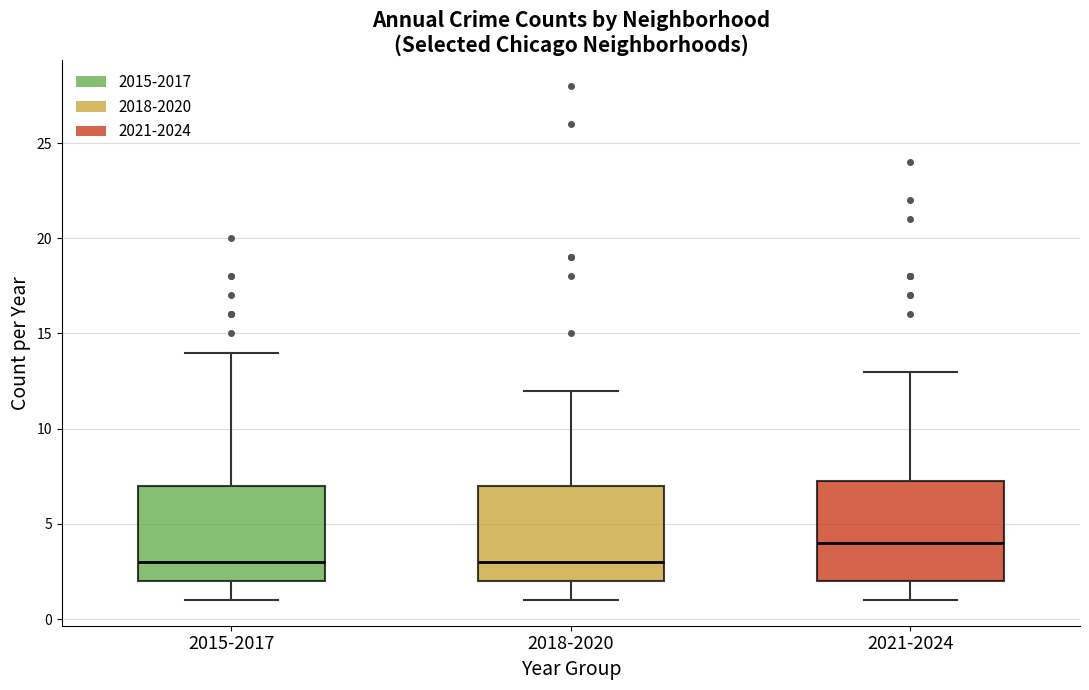

Where is the lower edge of the box for 2018-2020 on the y-axis? The values are not printed on the chart, so give them approximately, as read against the axis.

2.0